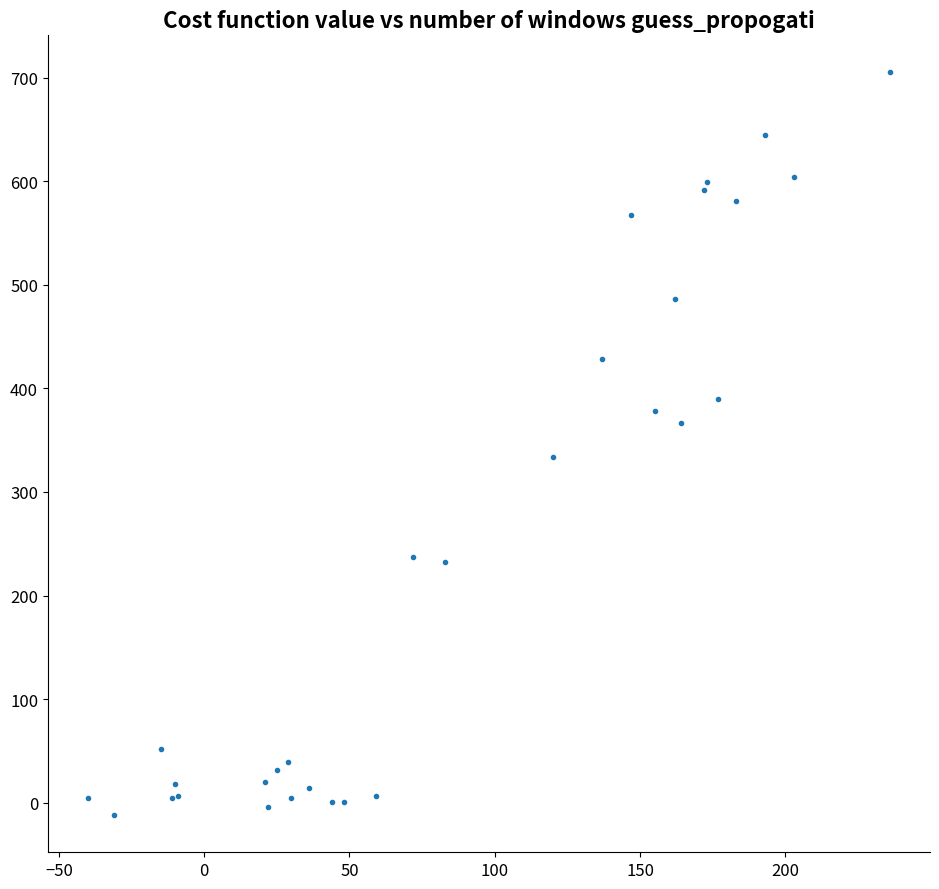

What Y value in the scatter plot is closest to 346?

334